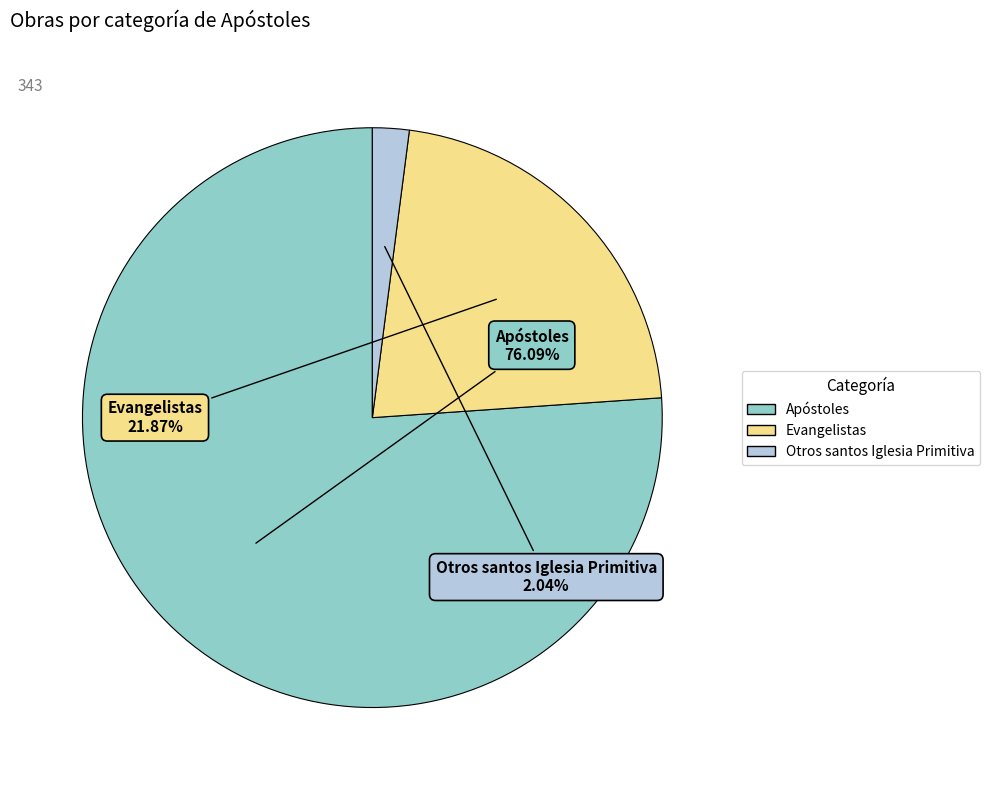

Is it true that Evangelistas is 31% of the pie?

False